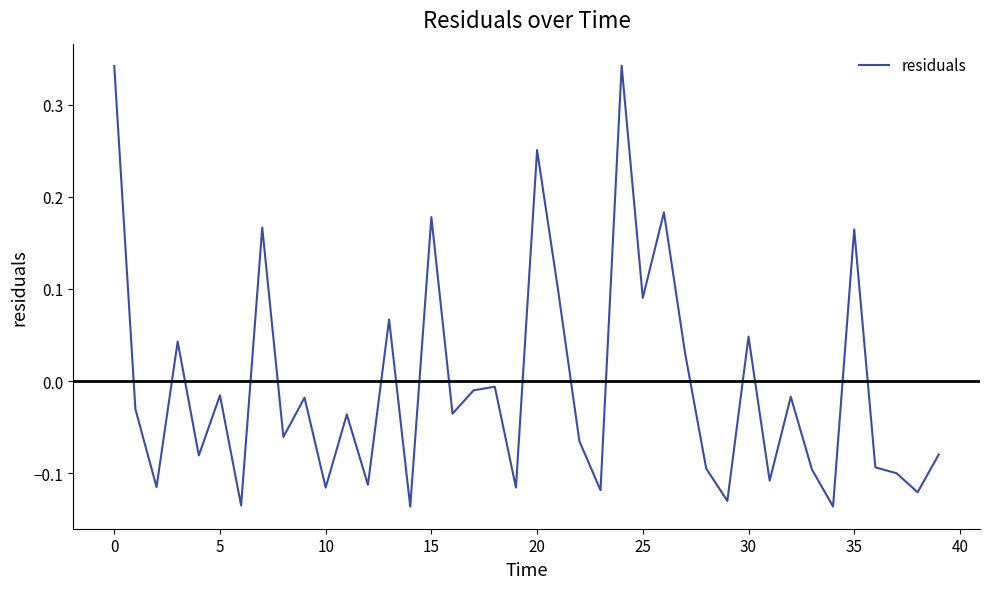

What is the difference between the maximum and minimum values?

0.5